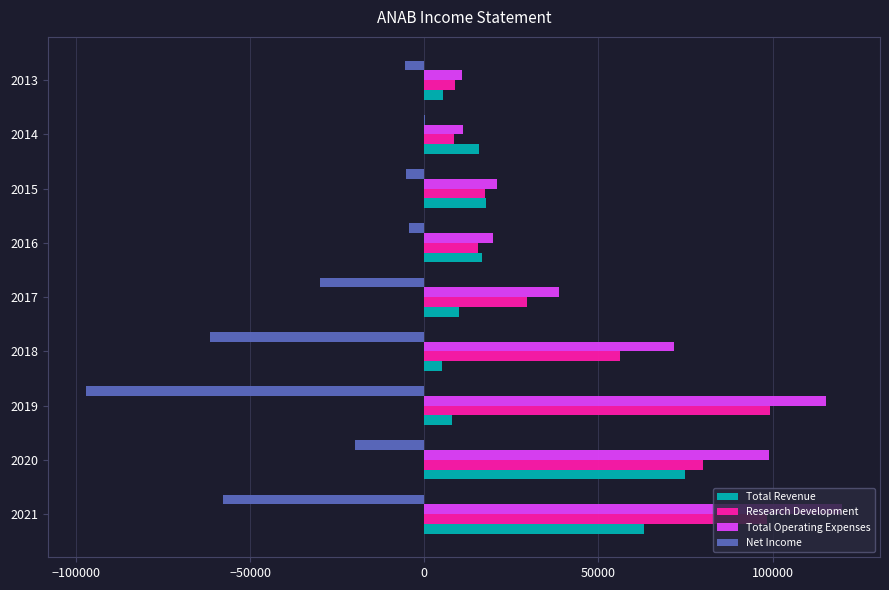

Between 2021 and 2019, which series saw the biggest shift?

Total Revenue